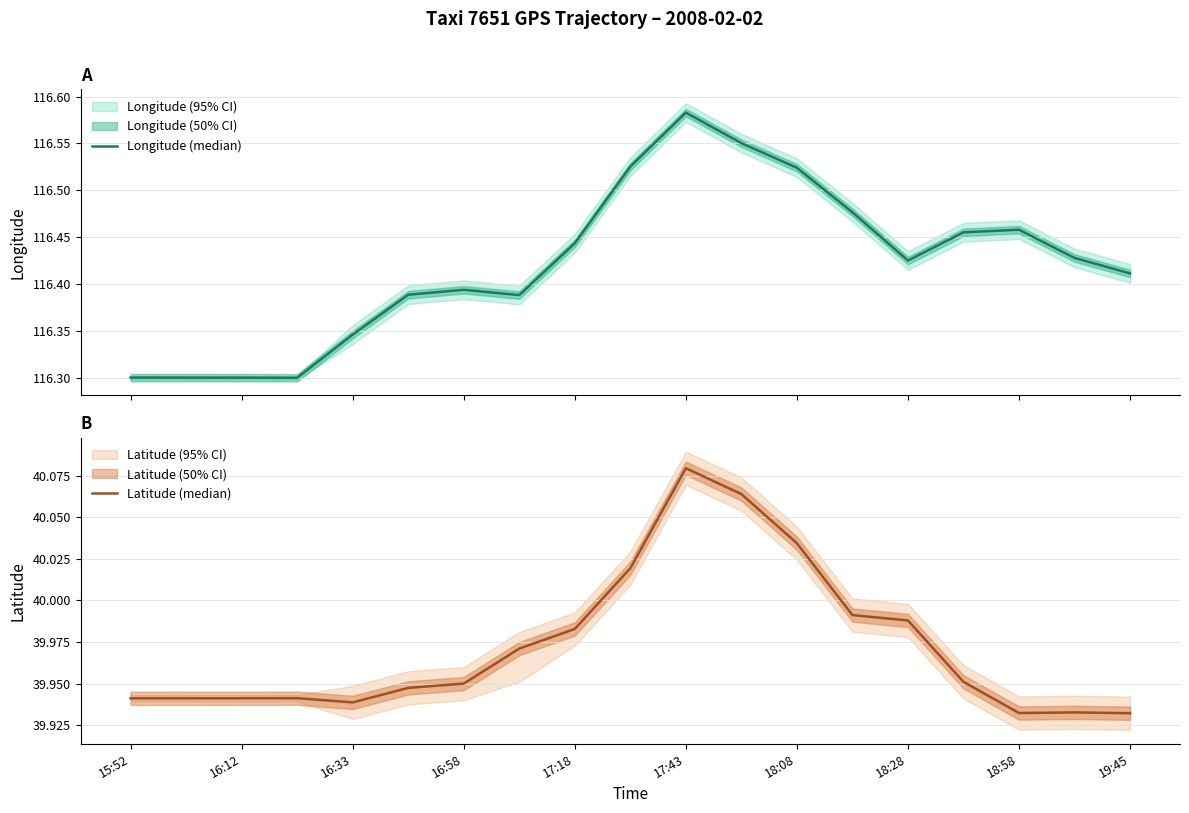

What is the difference between the maximum and second lowest values in the Longitude (median) series?

0.3